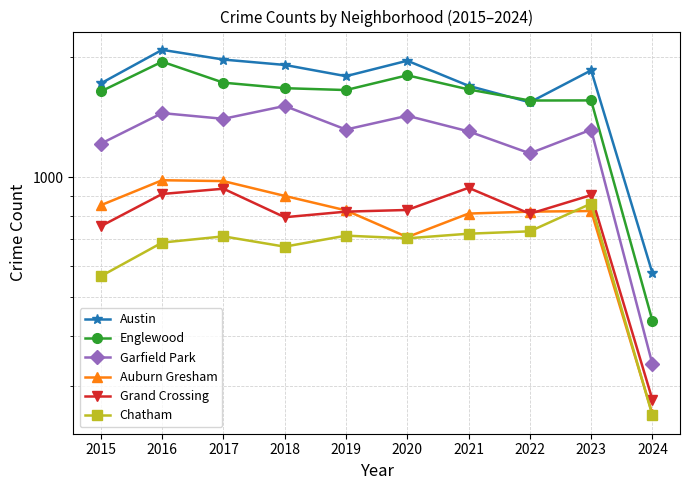

How many interior local peaks does the Grand Crossing series have?

3